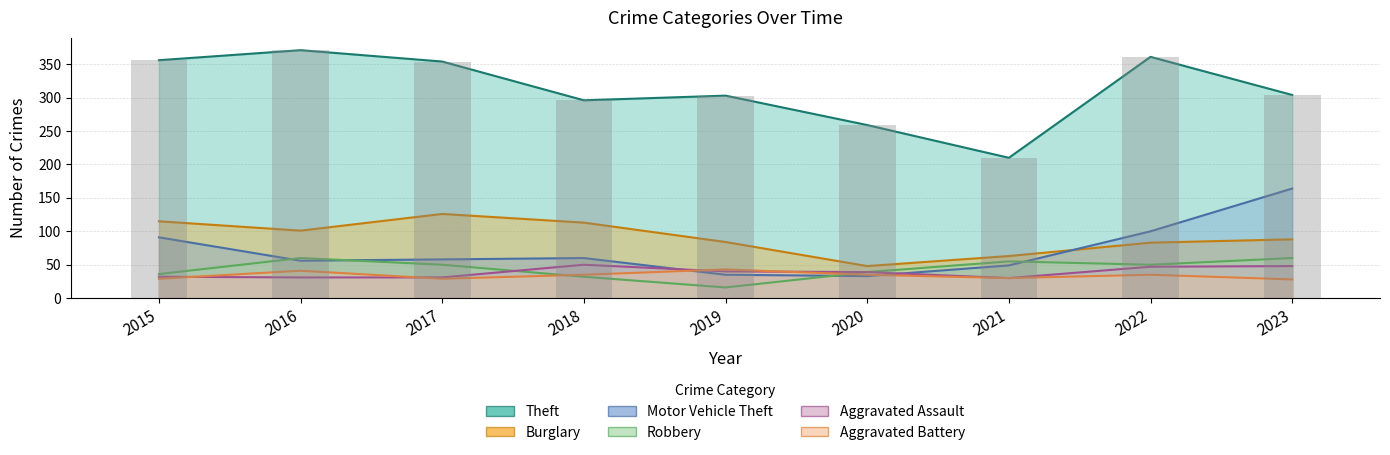

Does the chart contain any negative values?

No